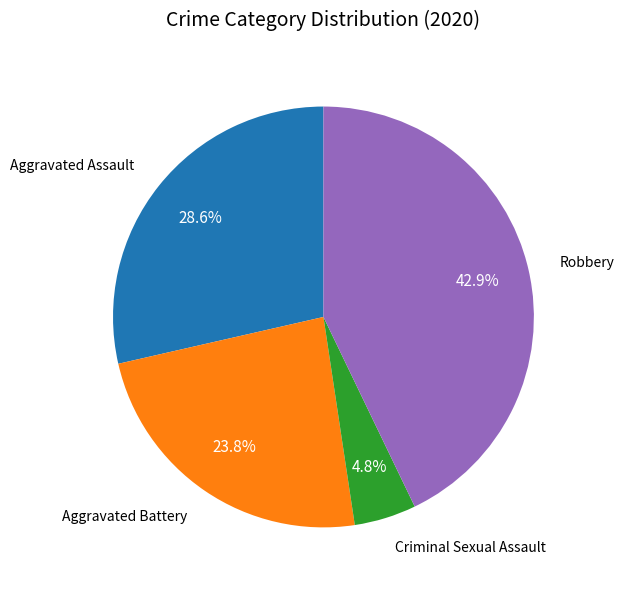

Count the number of slices in the pie.

4